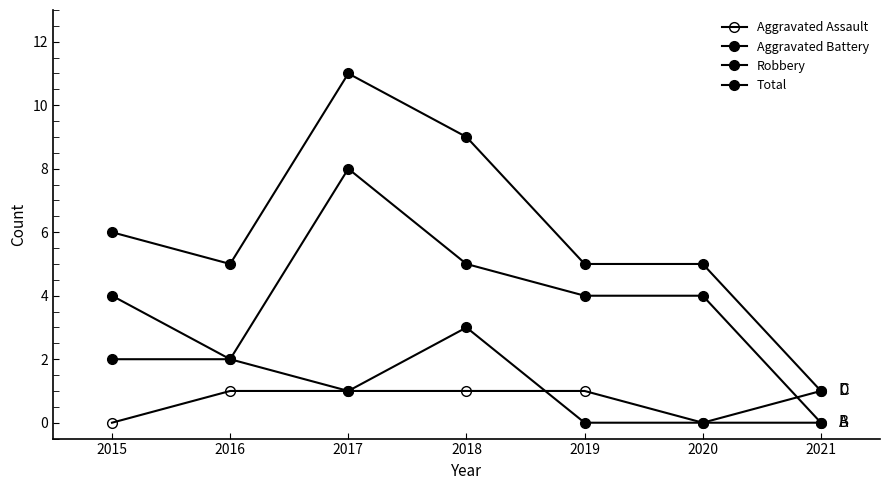

Where is the first local minimum for Total?

2016